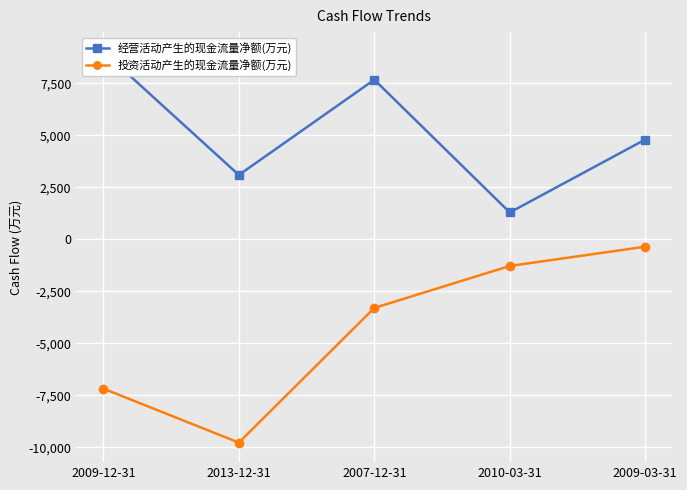

What position from the left is 2009-03-31?

5